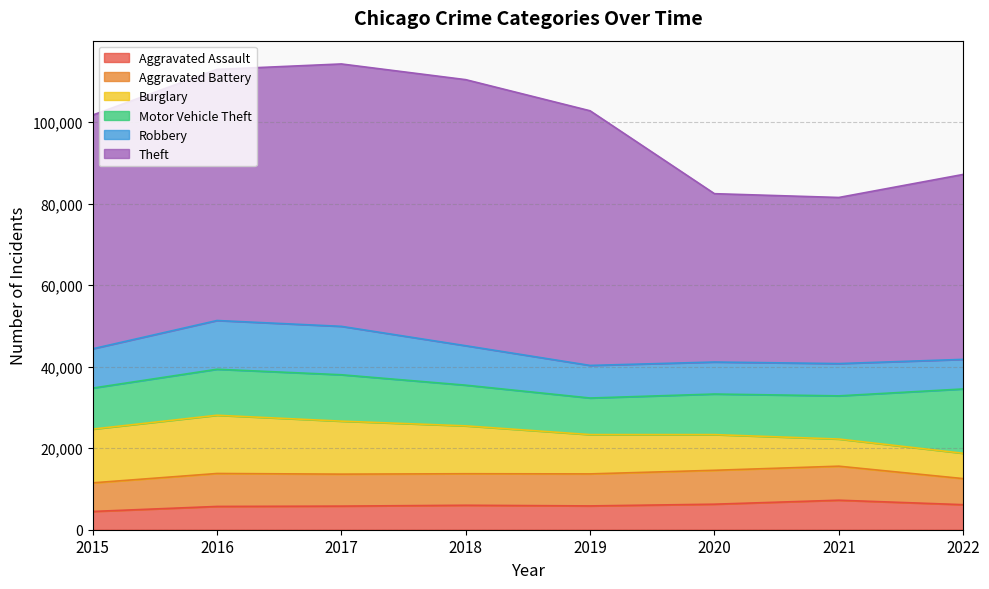

What is the sum of all Burglary values?

83488